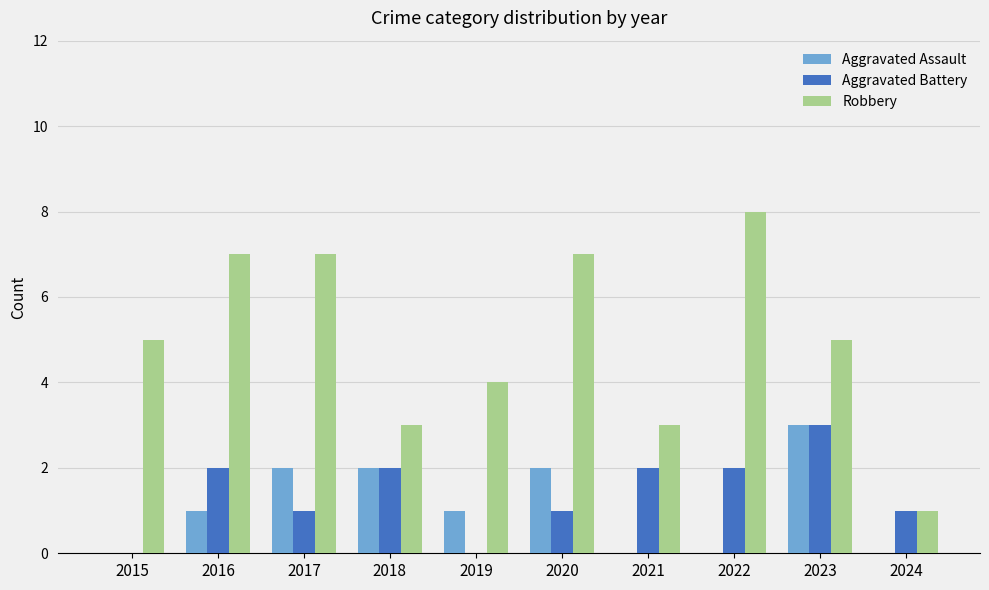

Reading left to right, extract all data points from this chart.

Aggravated Assault: 0	1	2	2	1	2	0	0	3	0
Aggravated Battery: 0	2	1	2	0	1	2	2	3	1
Robbery: 5	7	7	3	4	7	3	8	5	1